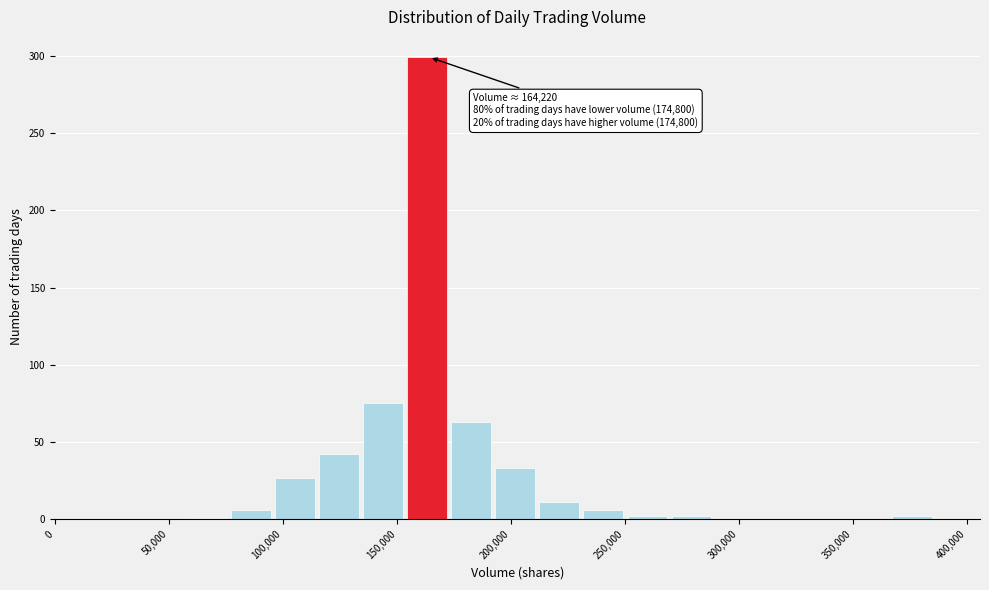

Read against the x-axis, roughly where is the centre of the tallest bar?

165000